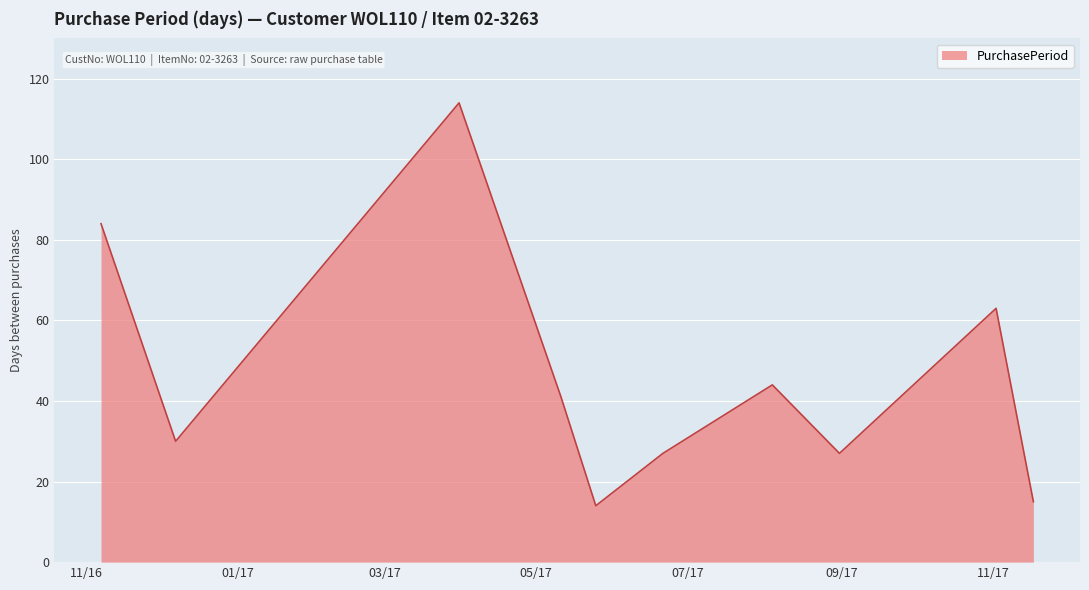

Reading left to right, extract all data points from this chart.

84	30	114	41	14	27	44	27	63	15